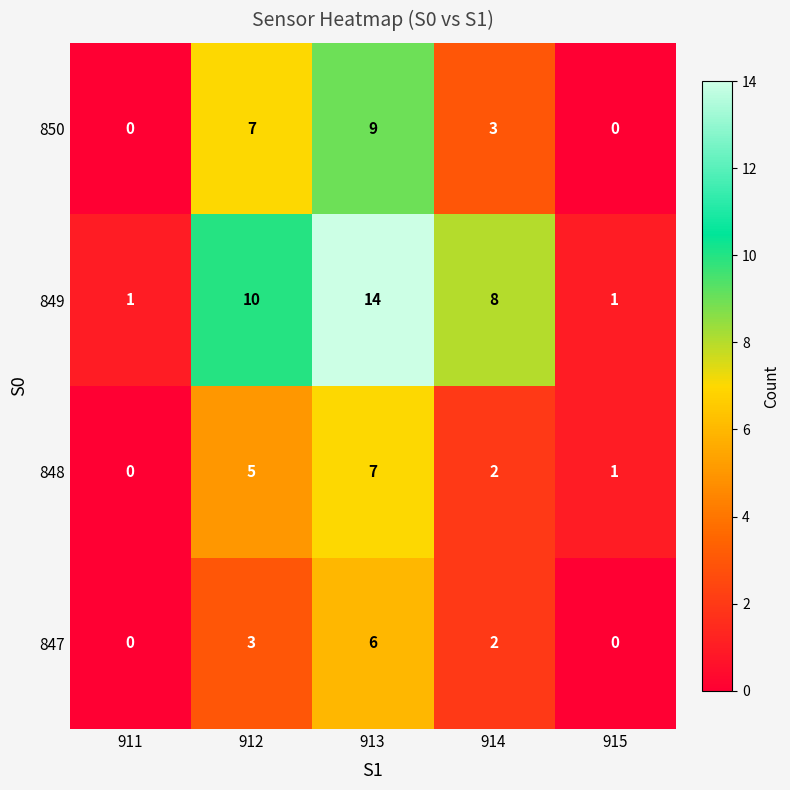

What is the sum of the 847 values at 913 and 911?

6